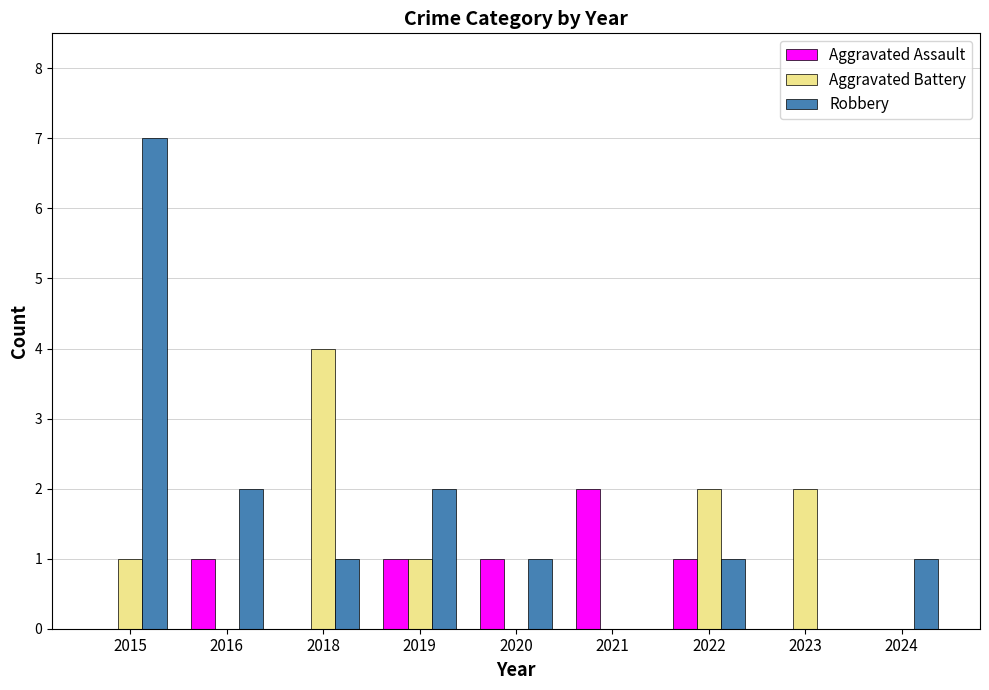

What is the sum of the Robbery values at 2019 and 2022?

3